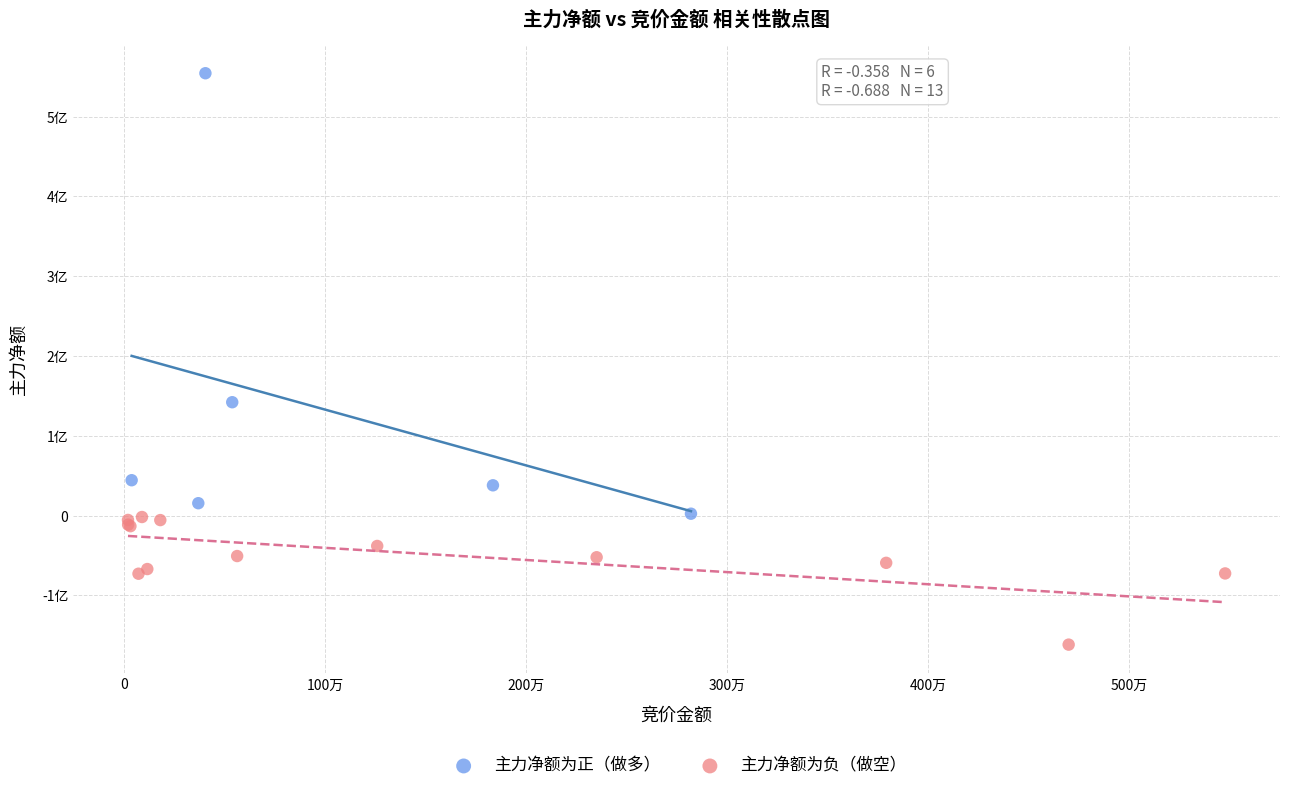

What are all the series names shown in the legend?

主力净额为正（做多）, 主力净额为负（做空）